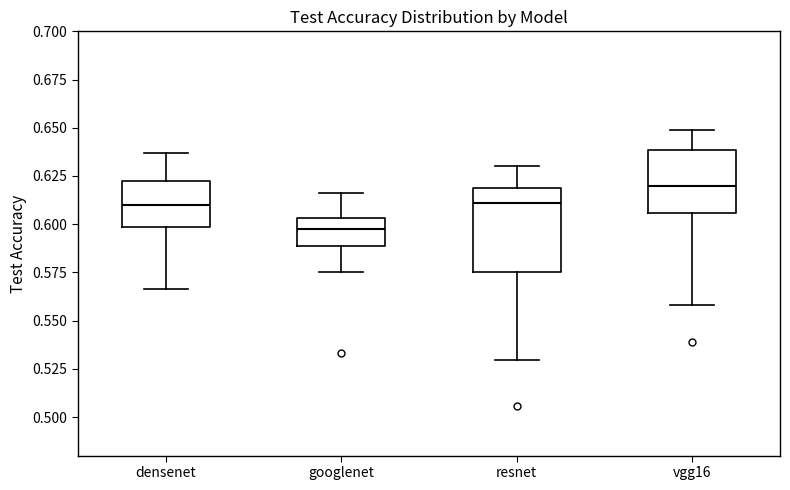

Reading left to right, transcribe this box plot: for each box, give where its median line is, the range the box spans, and where its two whiskers end, as read against the y-axis. The values are not printed on the chart, so give them approximately, as read against the axis.

densenet: median 0.610, box 0.600 to 0.625, whiskers 0.565 to 0.635
googlenet: median 0.600, box 0.590 to 0.605, whiskers 0.575 to 0.615
resnet: median 0.610, box 0.575 to 0.620, whiskers 0.530 to 0.630
vgg16: median 0.620, box 0.605 to 0.640, whiskers 0.560 to 0.650